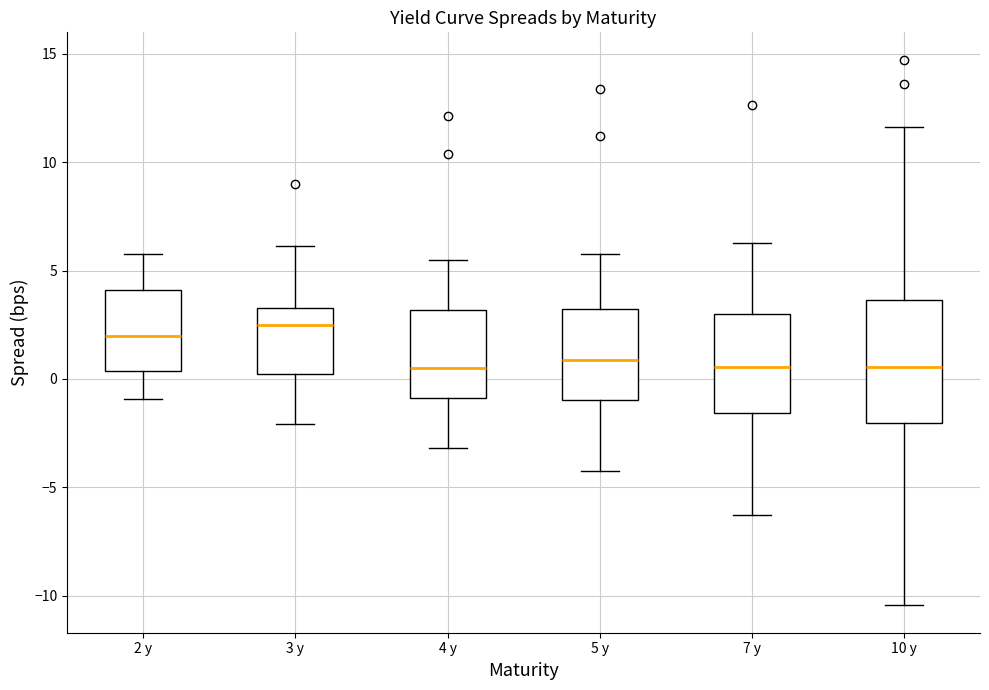

Reading left to right, transcribe this box plot: for each box, give where its median line is, the range the box spans, and where its two whiskers end, as read against the y-axis. The values are not printed on the chart, so give them approximately, as read against the axis.

2 y: median 2.0, box 0.5 to 4.0, whiskers -1.0 to 6.0
3 y: median 2.5, box 0.0 to 3.5, whiskers -2.0 to 6.0
4 y: median 0.5, box -1.0 to 3.0, whiskers -3.0 to 5.5
5 y: median 1.0, box -1.0 to 3.0, whiskers -4.0 to 6.0
7 y: median 0.5, box -1.5 to 3.0, whiskers -6.5 to 6.5
10 y: median 0.5, box -2.0 to 3.5, whiskers -10.5 to 11.5